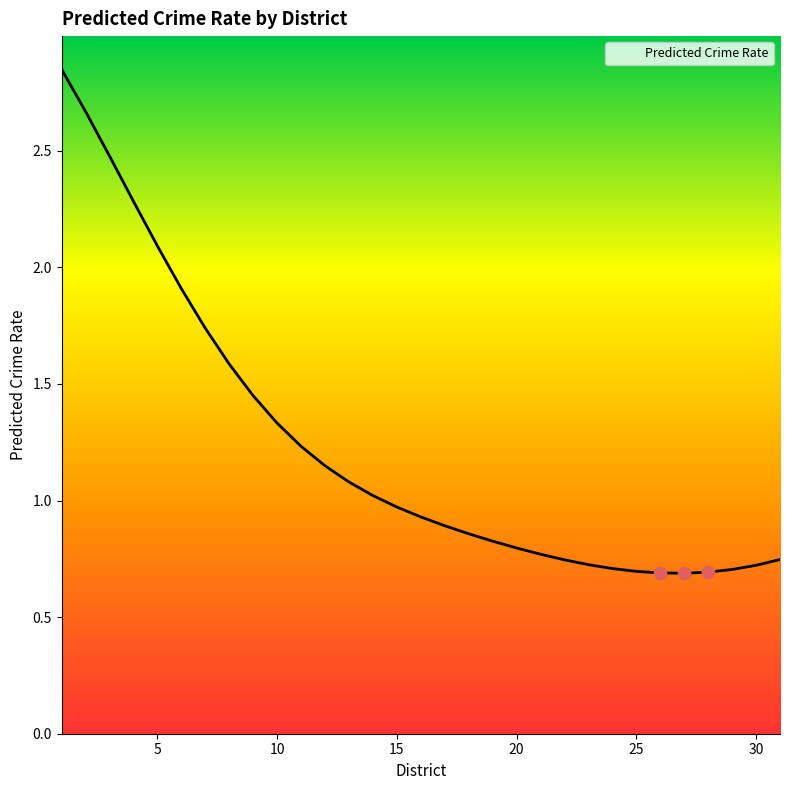

What is the difference between the maximum and minimum values?

2.2